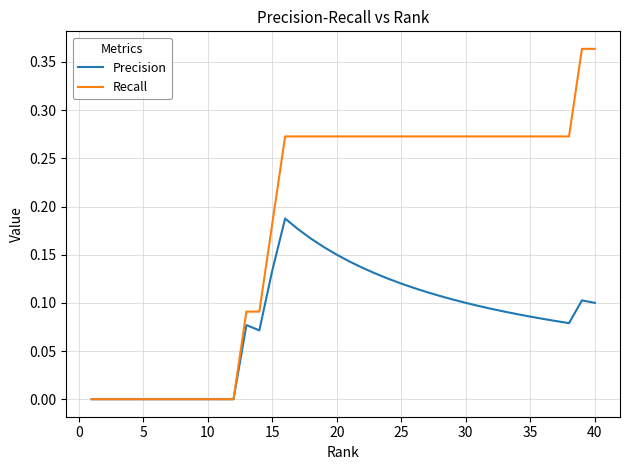

List the series in order of their peak value, highest first.

Recall, Precision